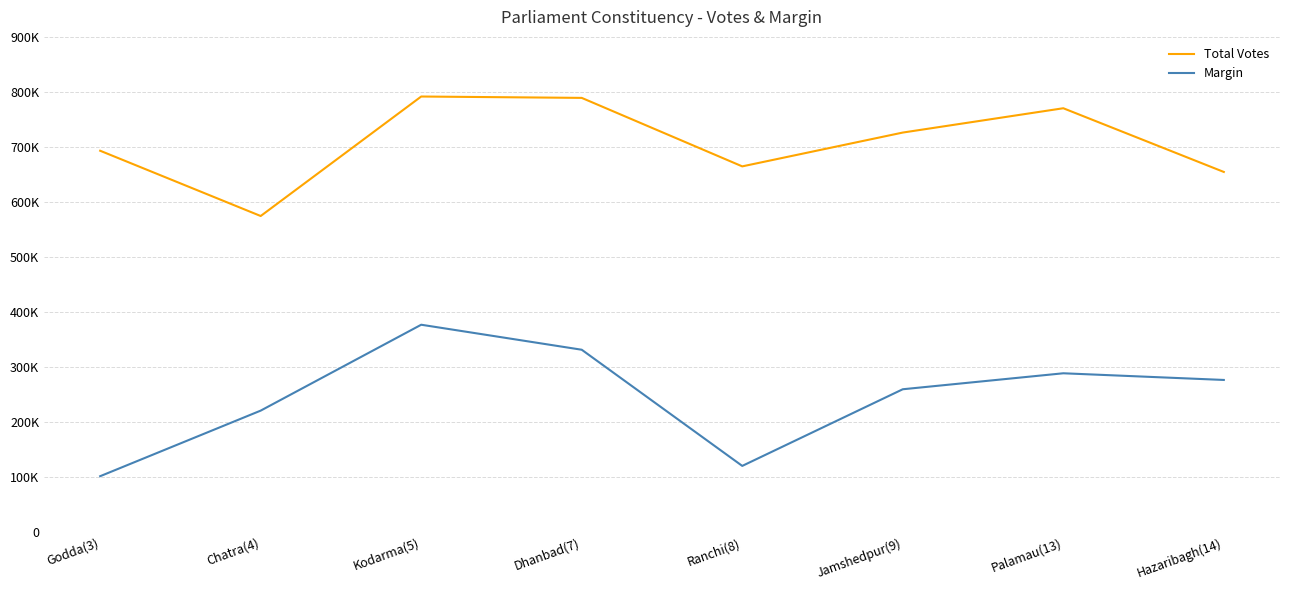

Is this an area chart (filled region under the line)?

No